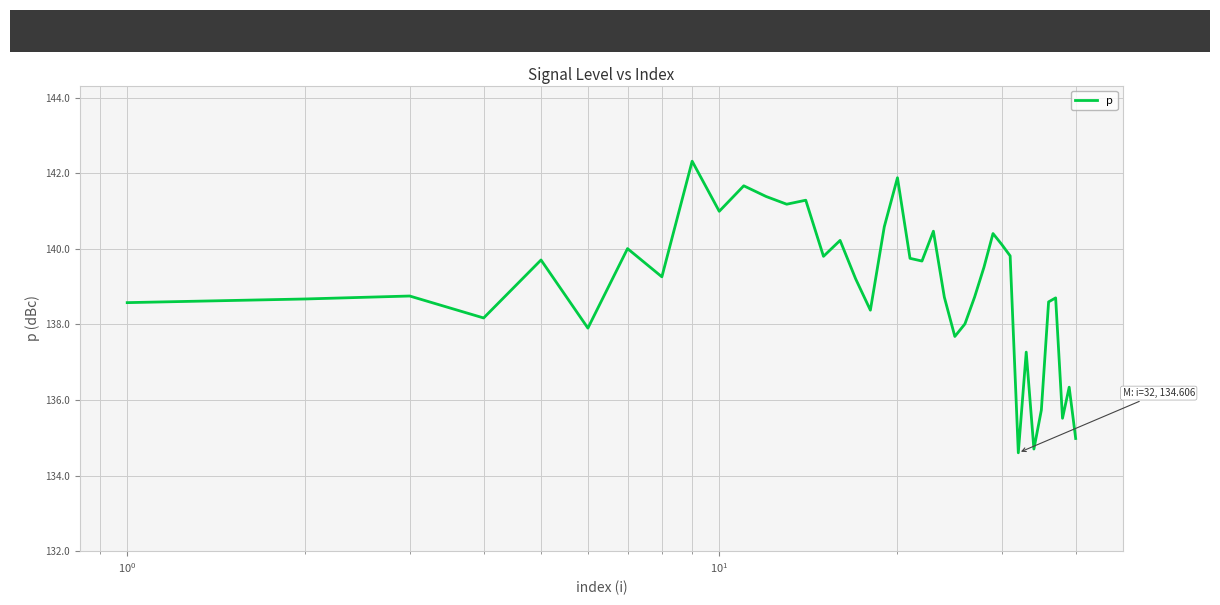

What is the smallest value displayed?

134.6